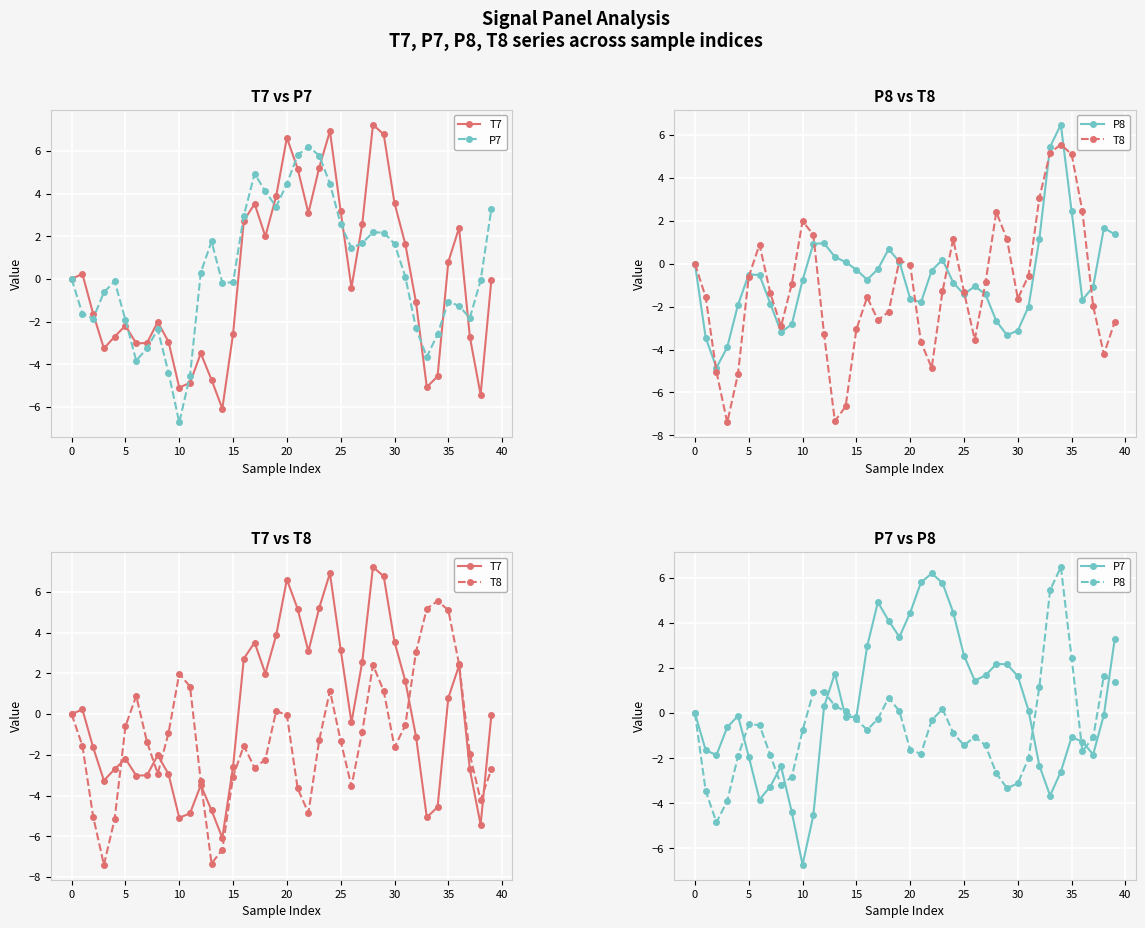

The T7 series shows -4.9 at 11. True or false?

True